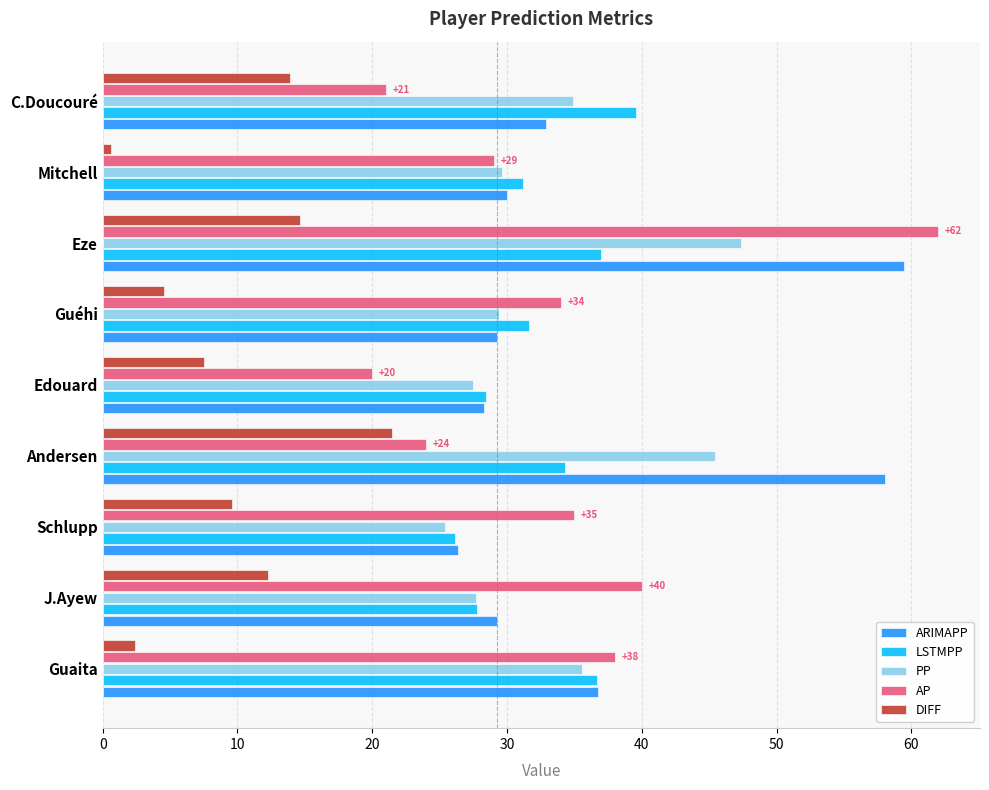

Which category has the lowest value across all series?

Mitchell